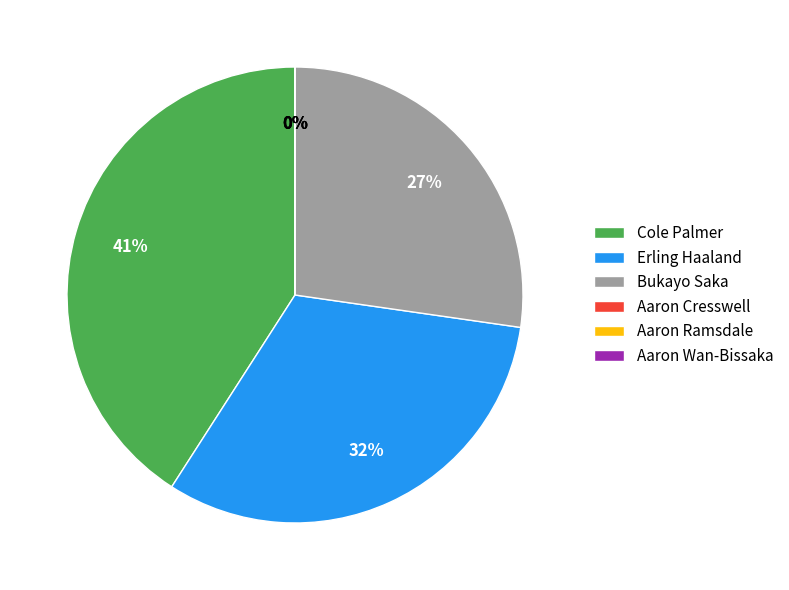

Is it true that Cole Palmer is 47% of the pie?

False